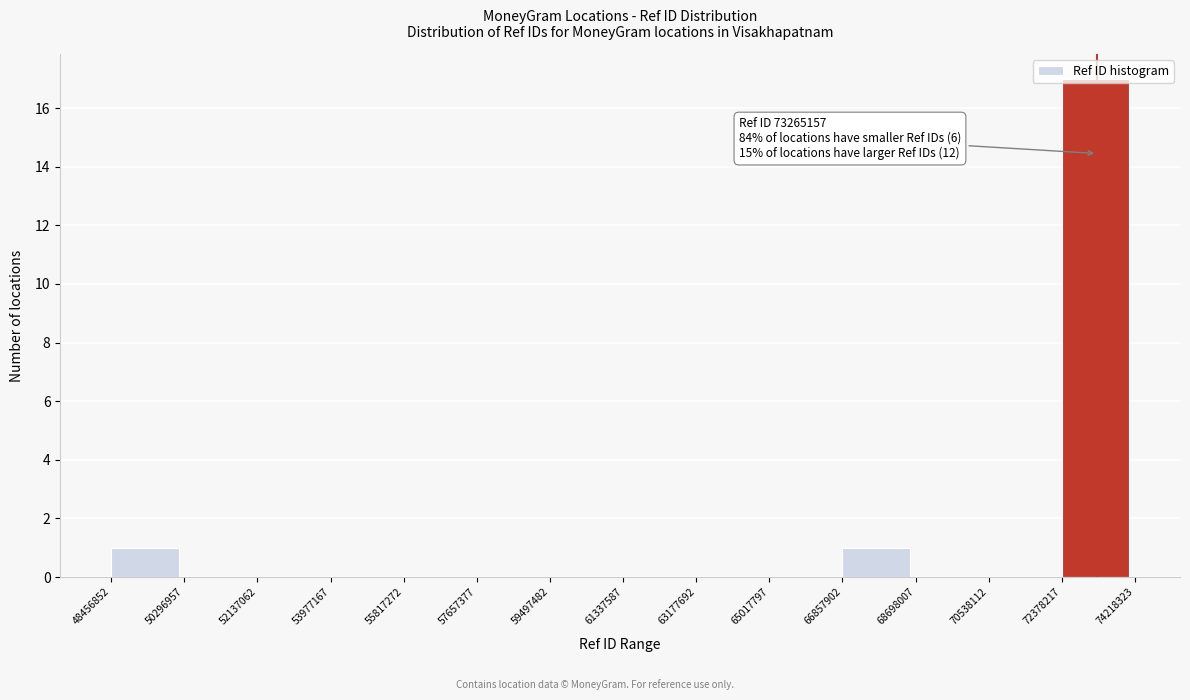

Which range on the x-axis has the tallest bar?

72378217 to 74218323